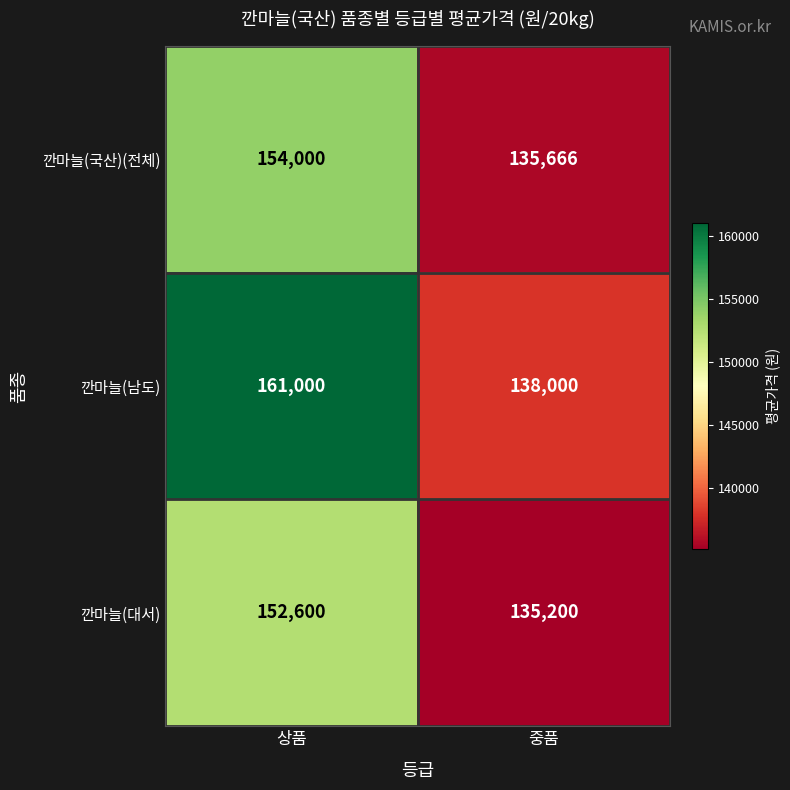

What value does the 깐마늘(남도) series have at 상품, to the nearest 10?

161000